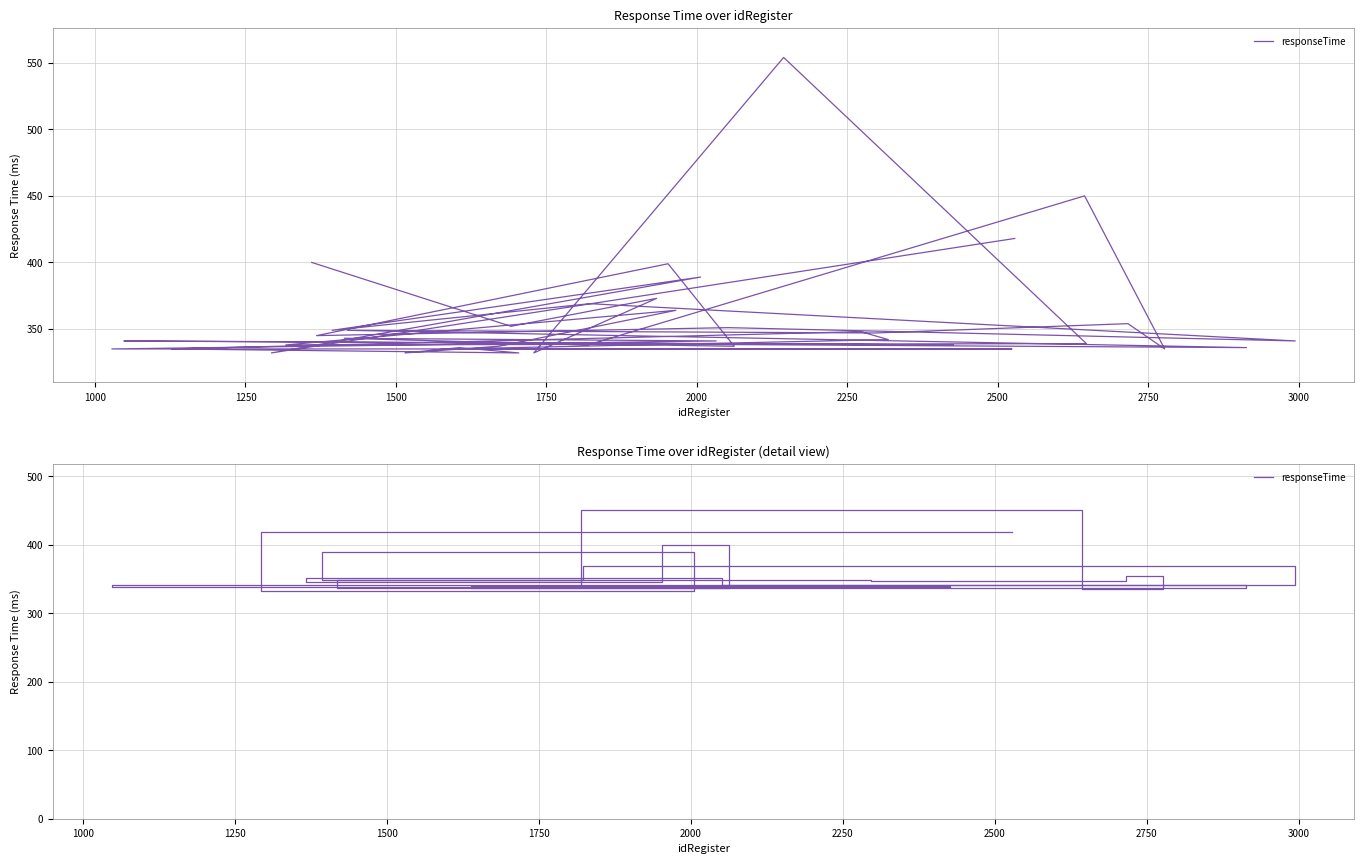

How many points are higher than both their immediate neighbors (excluding endpoints)?

9